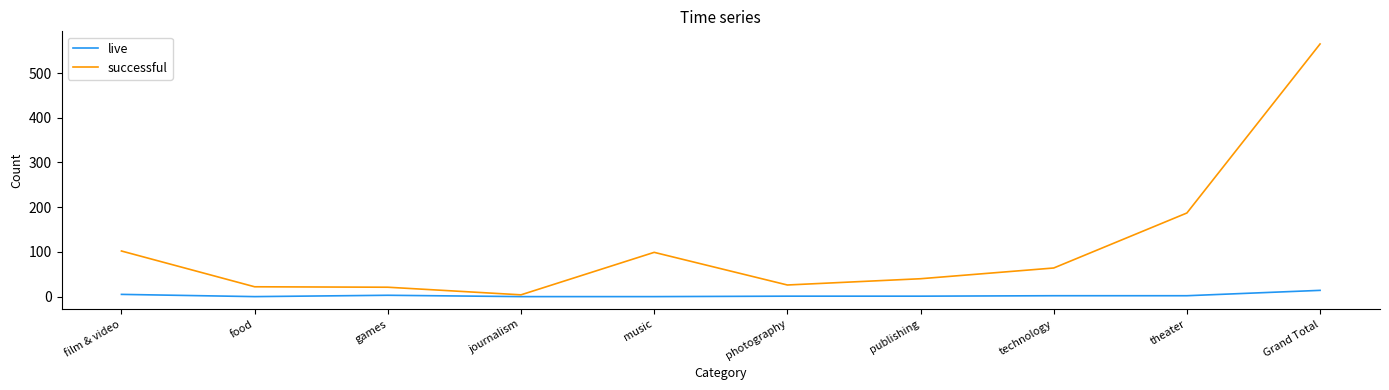

At which category is the sum across all series the highest?

Grand Total